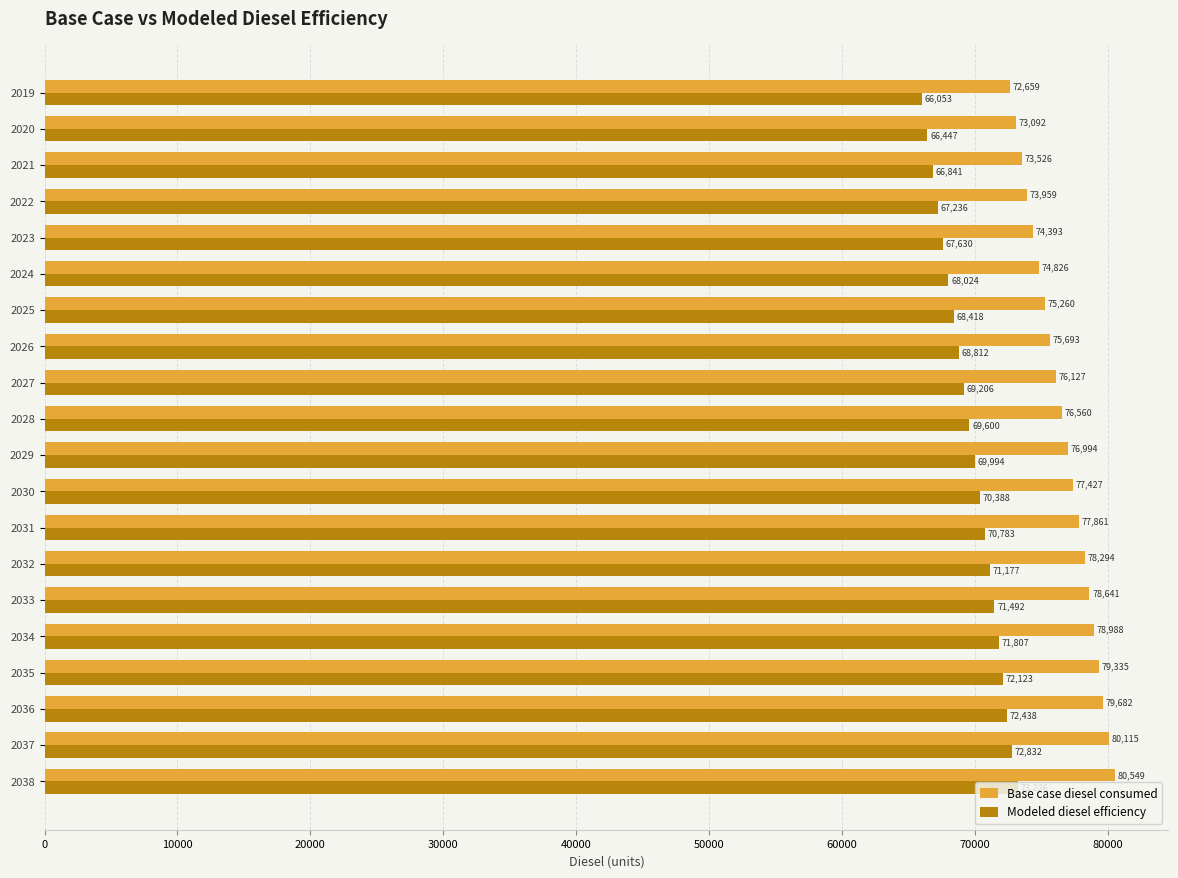

The Base case diesel consumed series shows 74393.2 at 2023. True or false?

True